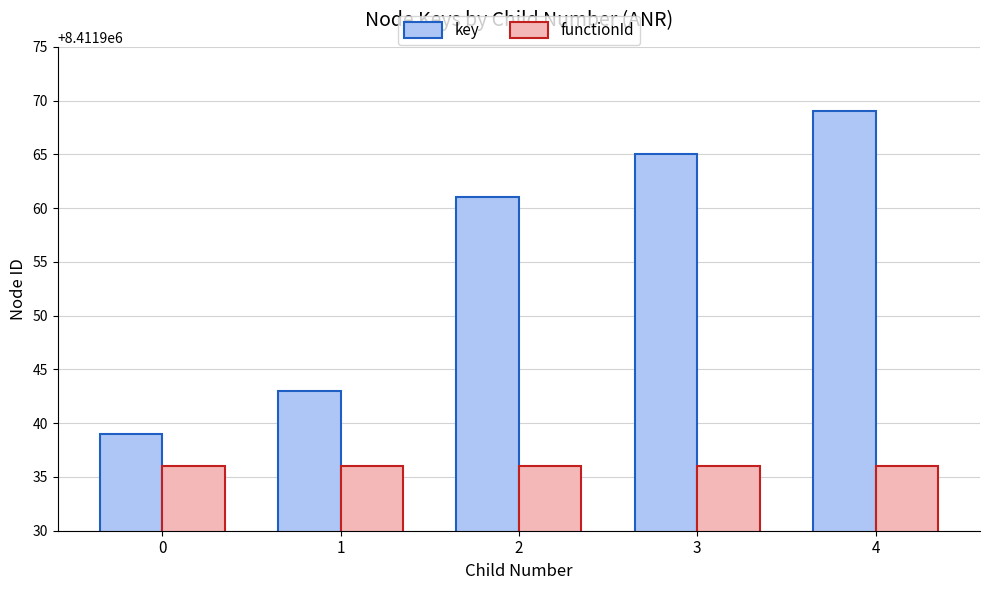

What is the spread (max minus min) of values at 4?

33